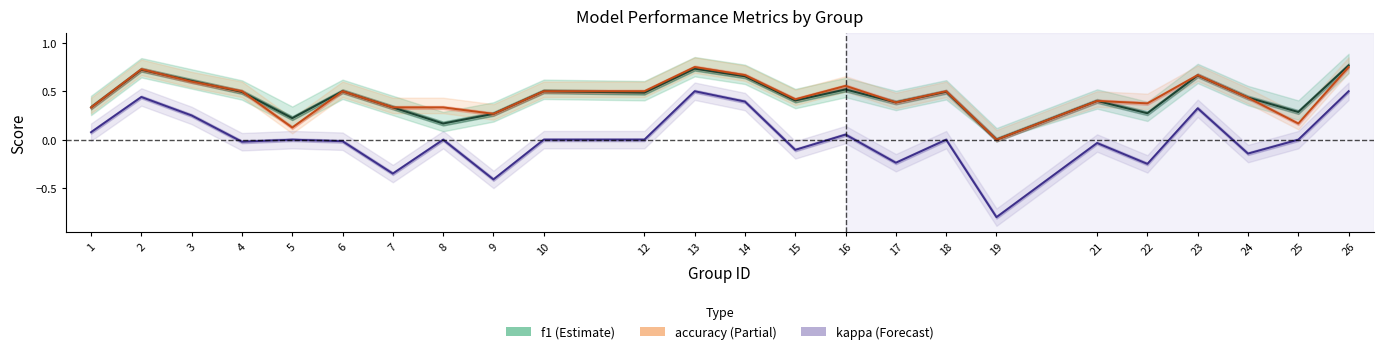

Which category has the lowest value across all series?

19